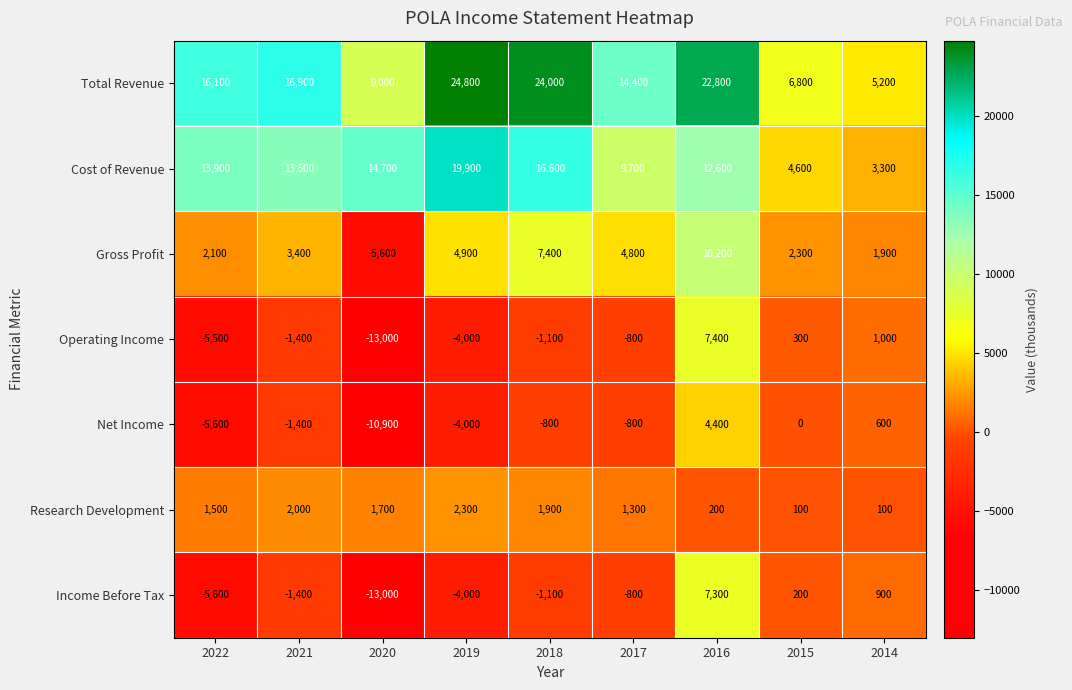

Where is Operating Income nearest to the value -2800?

2019